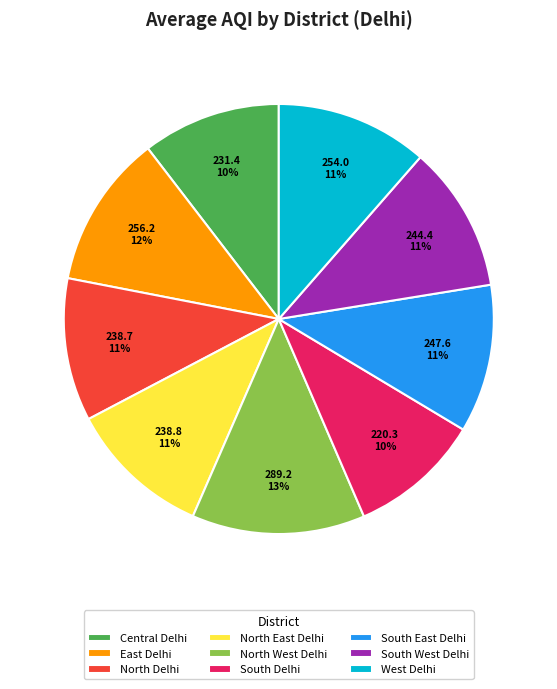

The North East Delhi slice represents 2% of the pie. True or false?

False